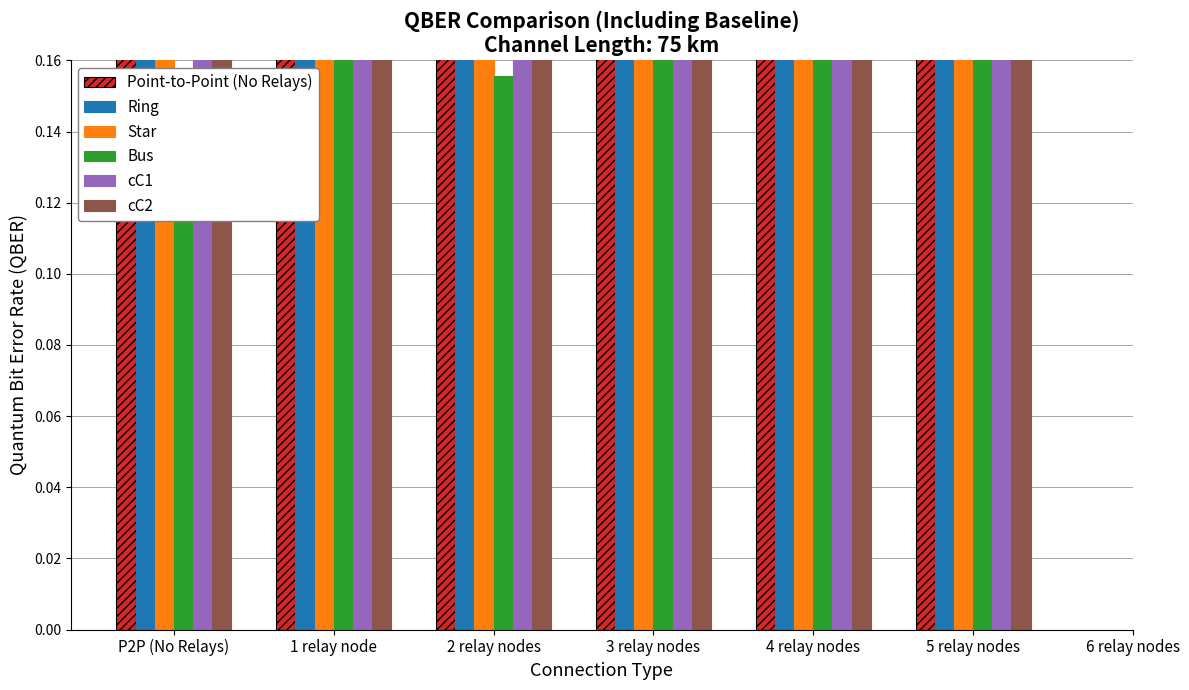

What is the highest value of the cC1 series?

0.3